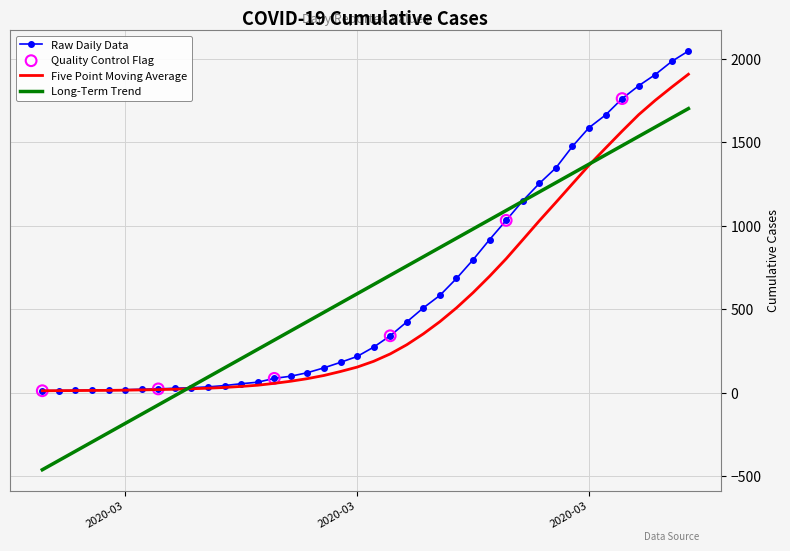

Which series has the largest range (max minus min)?

Long-Term Trend